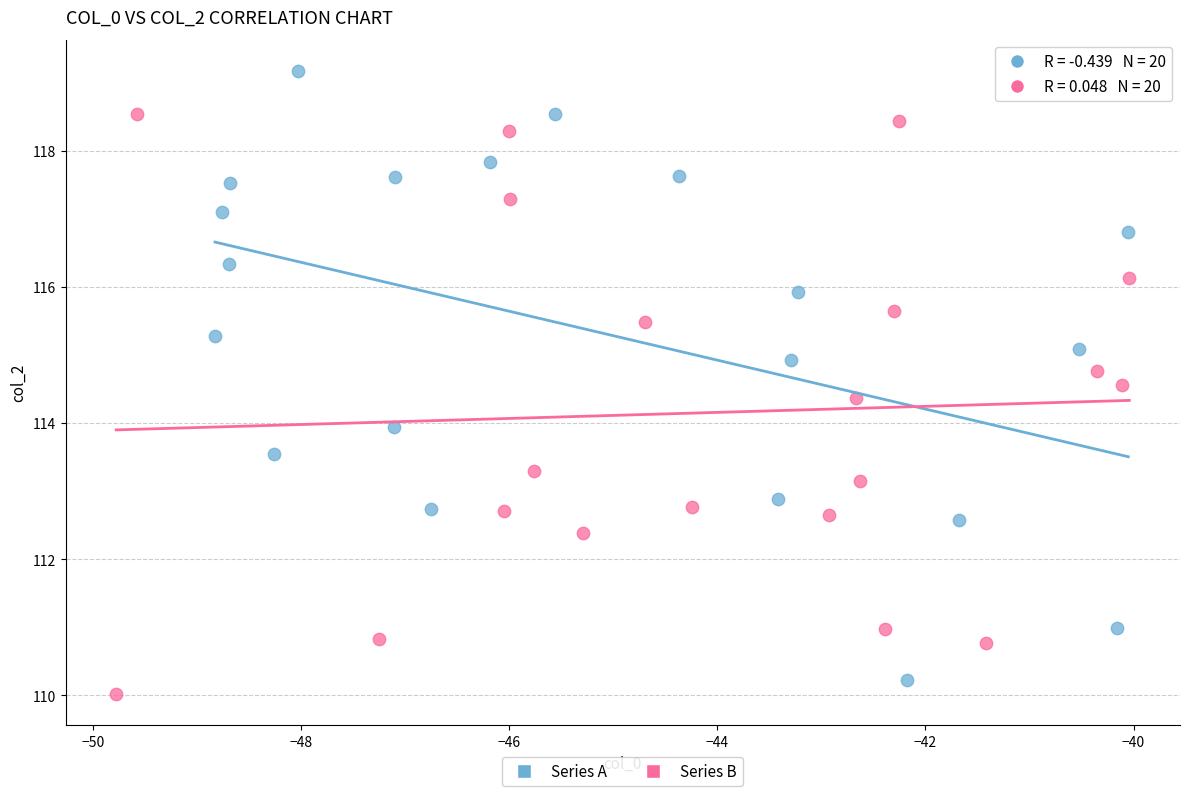

Which series contains the lowest Y value?

Series B